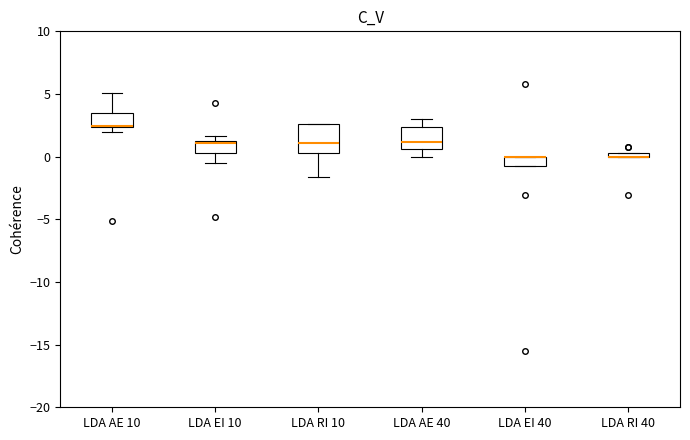

Where is the upper edge of the box for LDA AE 10 on the y-axis? The values are not printed on the chart, so give them approximately, as read against the axis.

3.5